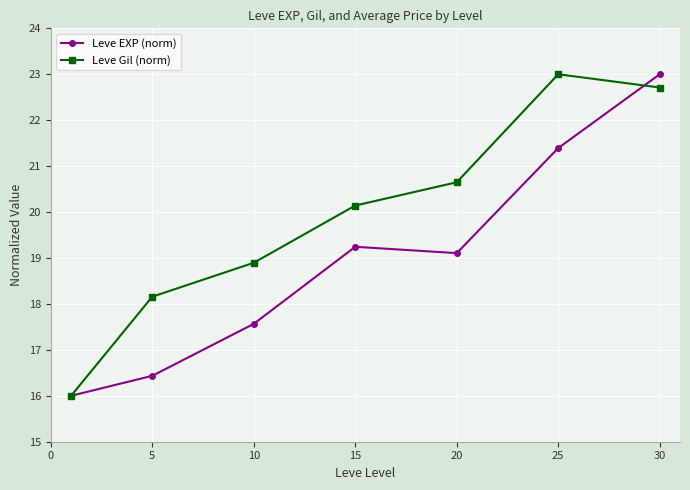

What is the difference between the maximum and minimum values in the Leve EXP (norm) series?

7.0